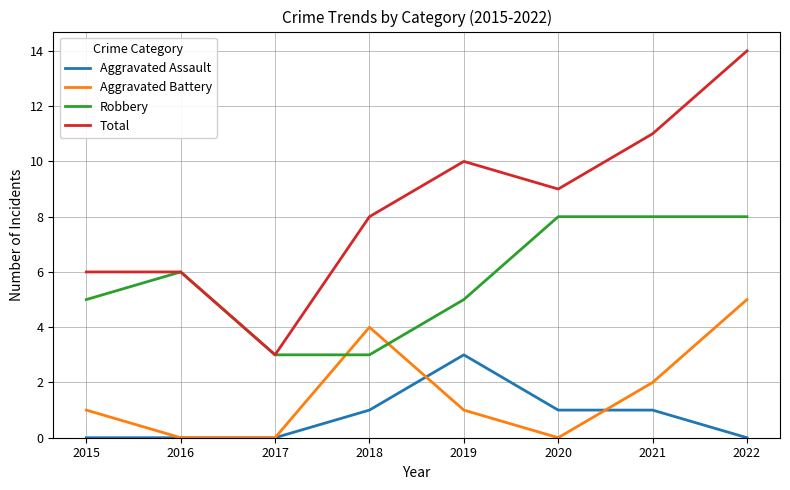

Rank the series at 2019 from highest to lowest value.

Total, Robbery, Aggravated Assault, Aggravated Battery